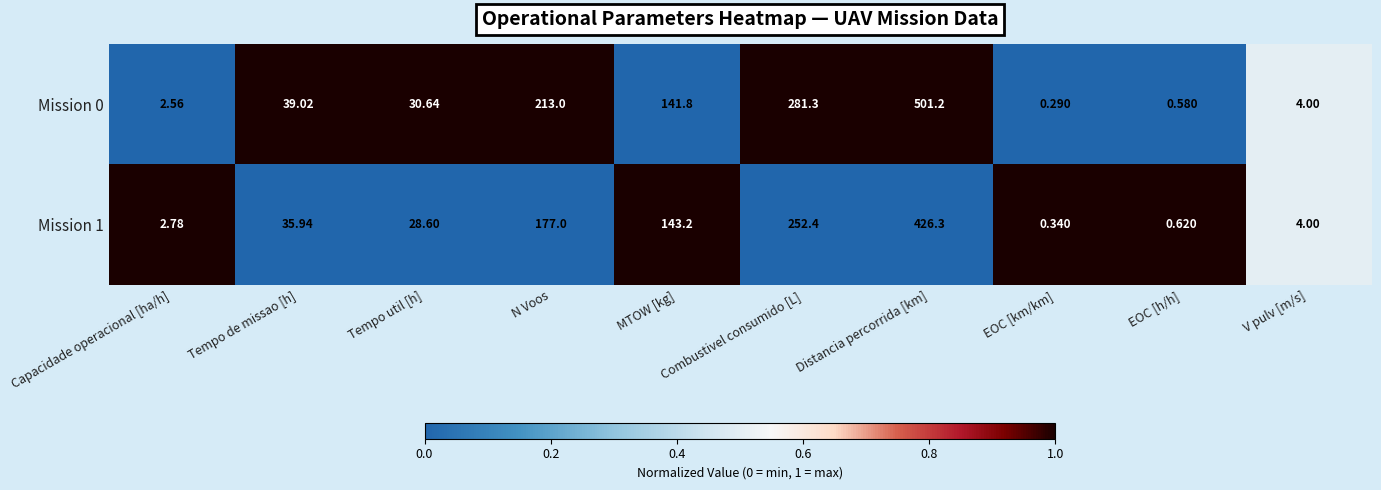

Rank the categories by Mission 1 value from highest to lowest.

Distancia percorrida [km], Combustivel consumido [L], N Voos, MTOW [kg], Tempo de missao [h], Tempo util [h], V pulv [m/s], Capacidade operacional [ha/h], EOC [h/h], EOC [km/km]